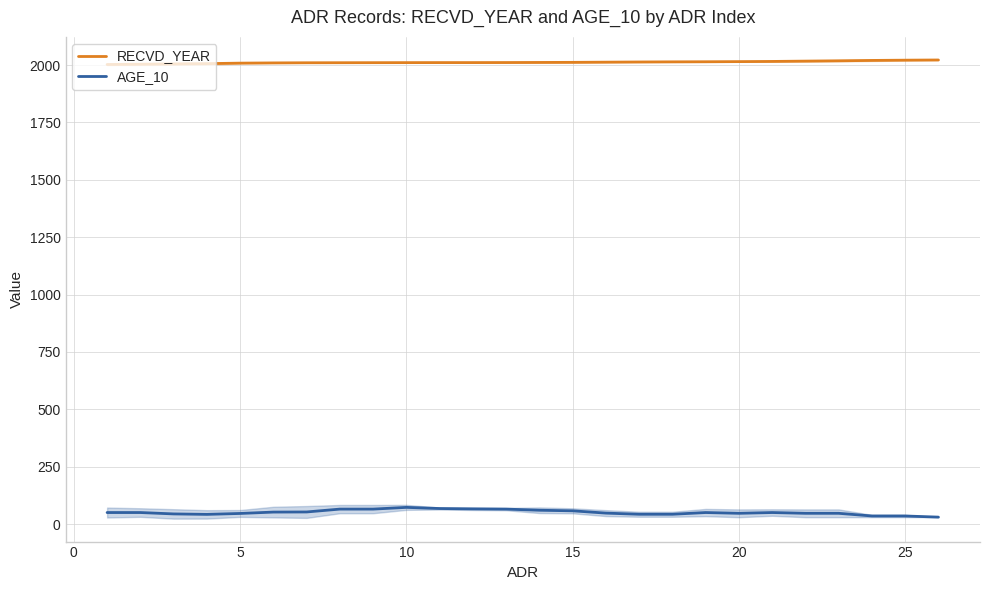

True or false: AGE_10 and RECVD_YEAR intersect in this chart.

False